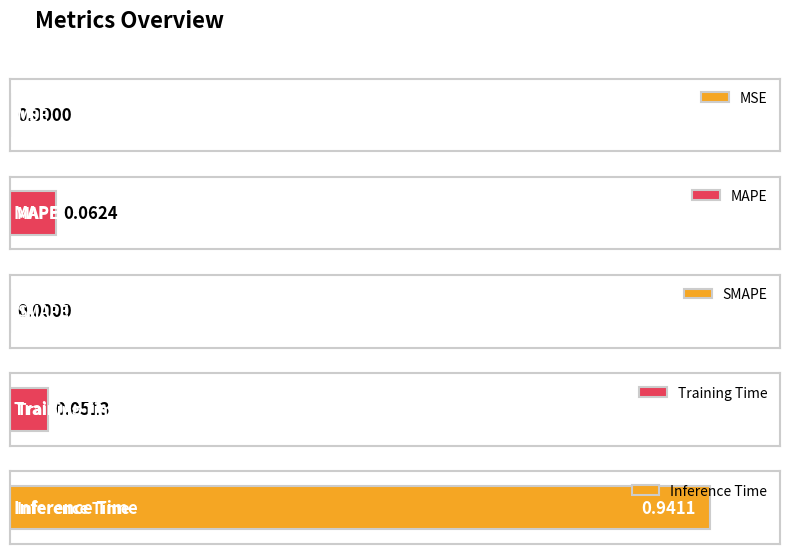

The value at MAPE is 0.0. True or false?

False